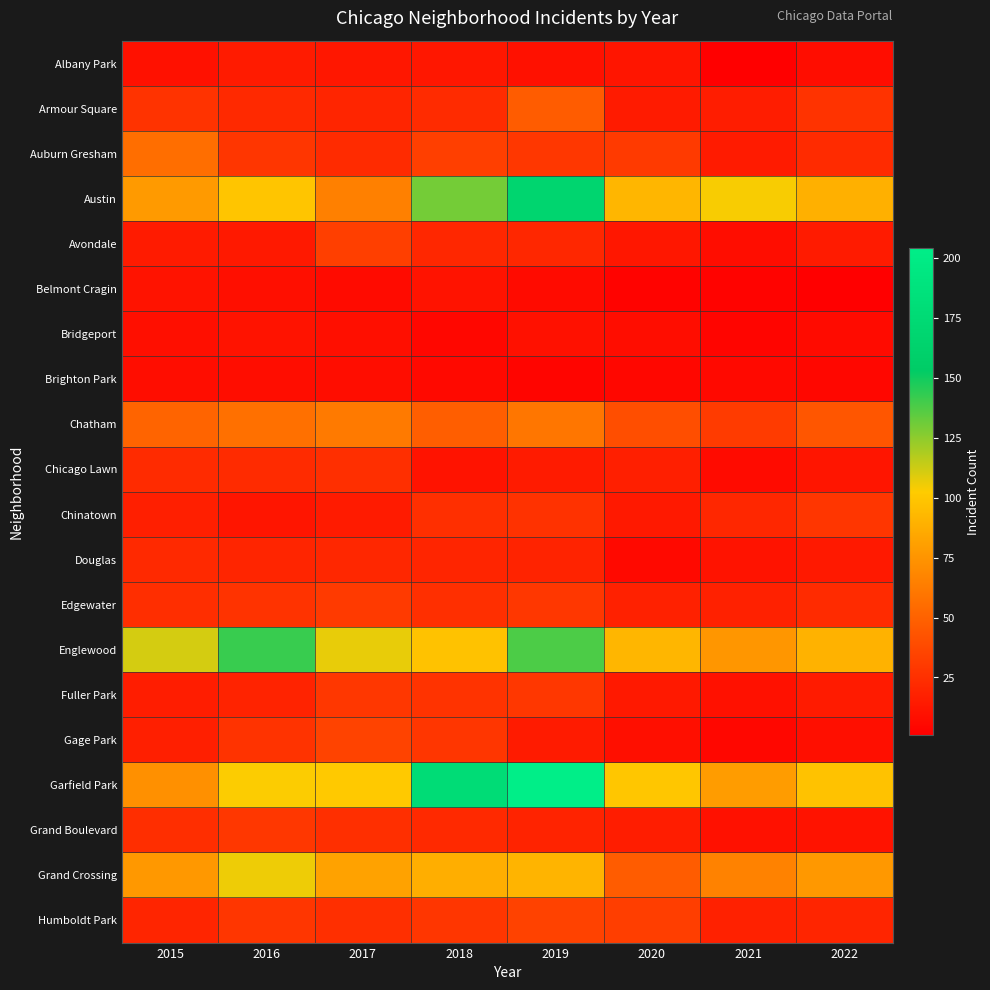

At 2019, list the series in order from largest to smallest.

Garfield Park, Austin, Englewood, Grand Crossing, Chatham, Armour Square, Humboldt Park, Auburn Gresham, Edgewater, Fuller Park, Chinatown, Avondale, Douglas, Grand Boulevard, Chicago Lawn, Gage Park, Albany Park, Bridgeport, Belmont Cragin, Brighton Park